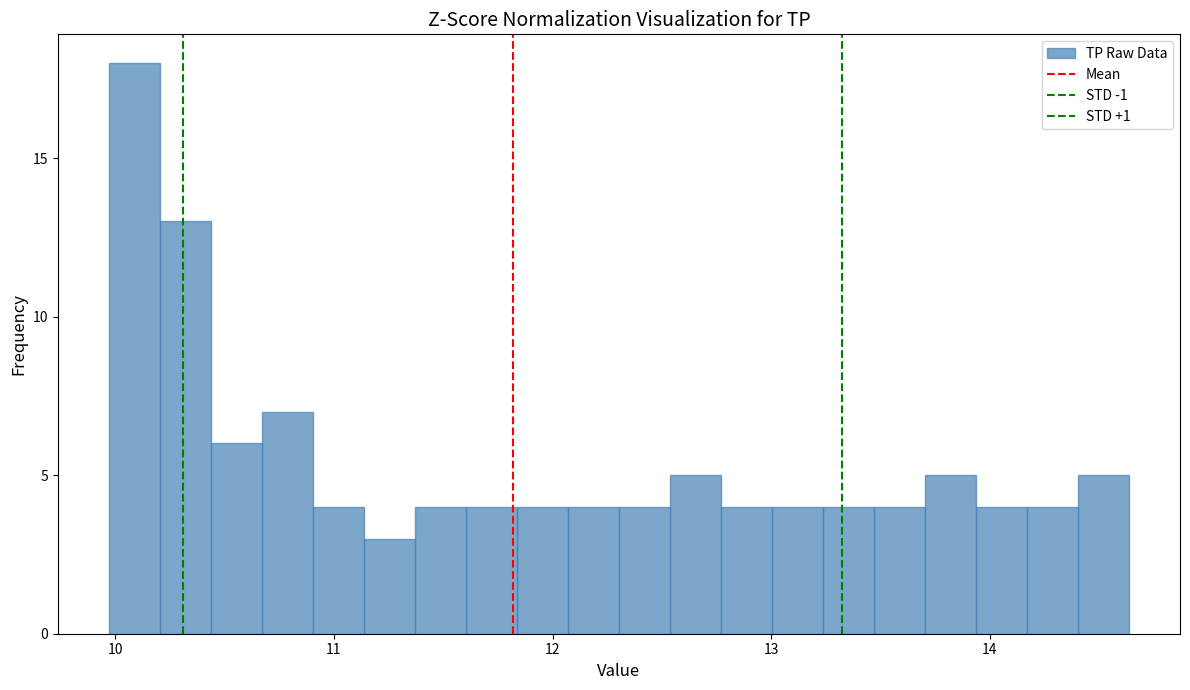

Read against the x-axis, roughly where is the centre of the tallest bar?

10.1